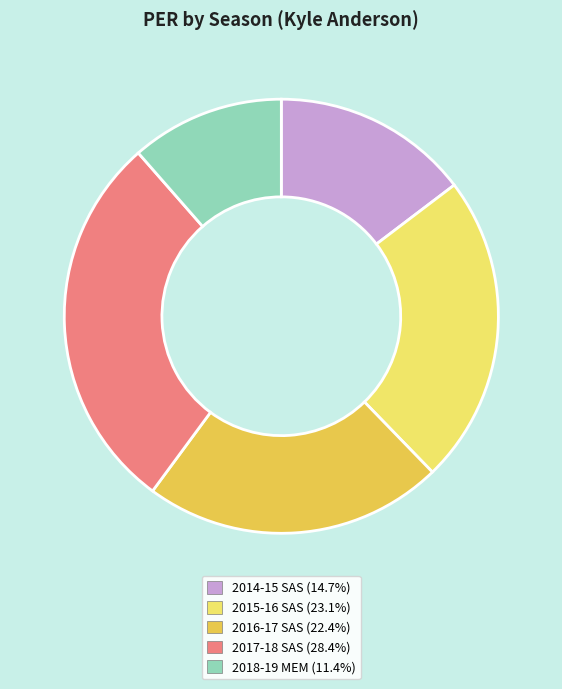

What is the largest slice in the pie chart?

2017-18 SAS